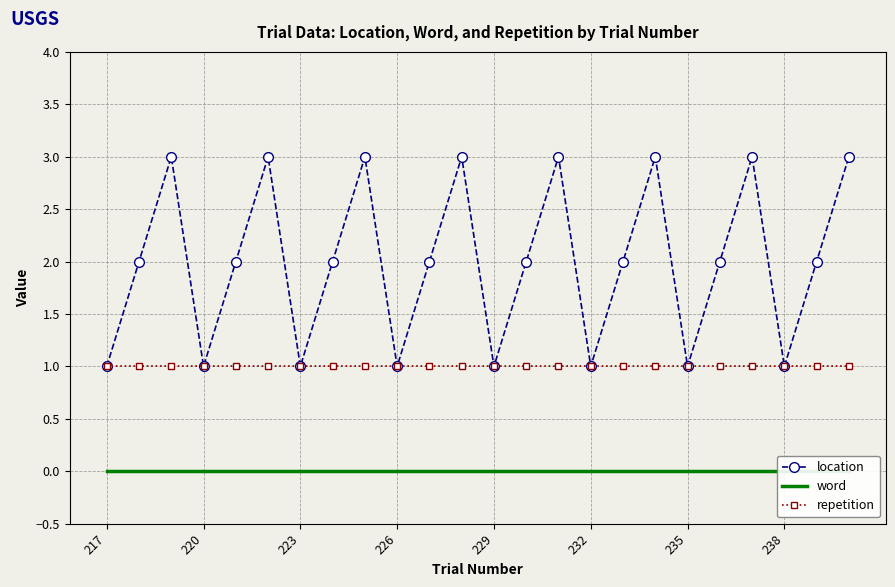

What is the sum of the repetition values at 232 and 226?

2